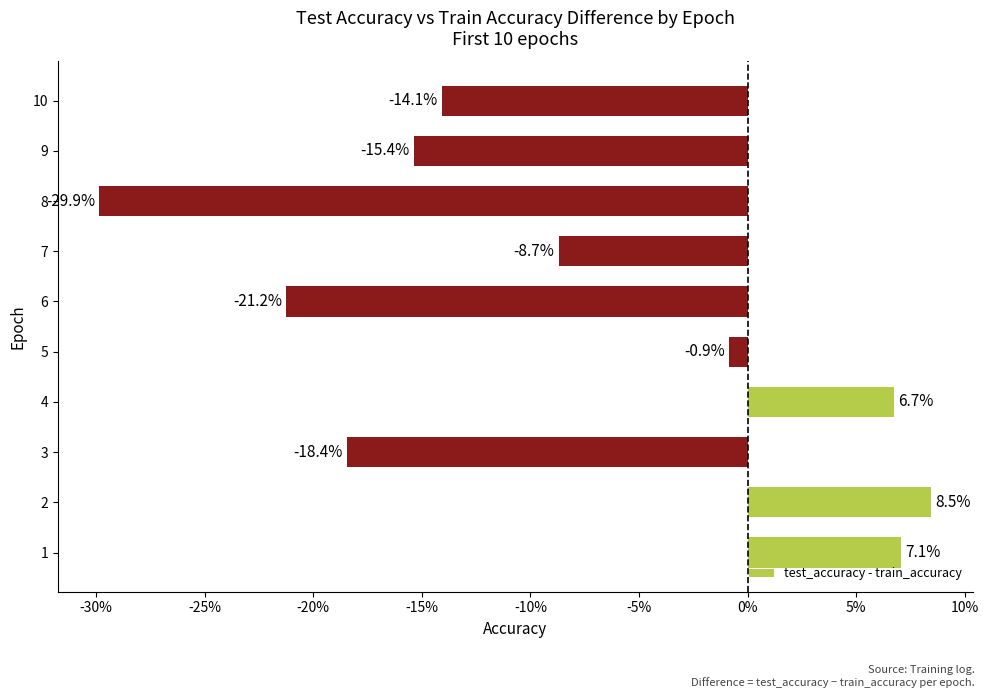

Are the bars horizontal?

Yes